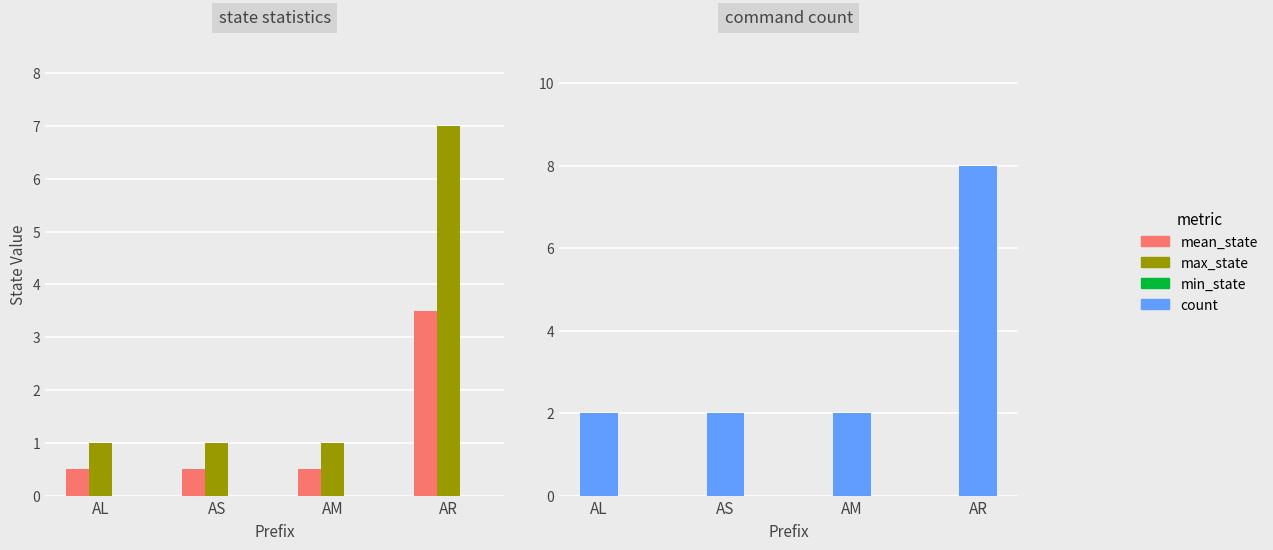

What are all the series names shown in the legend?

mean_state, max_state, min_state, count